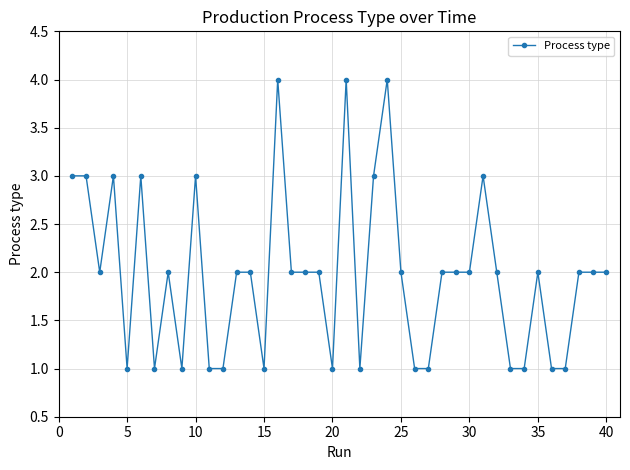

What is the difference between the second highest and minimum values?

3